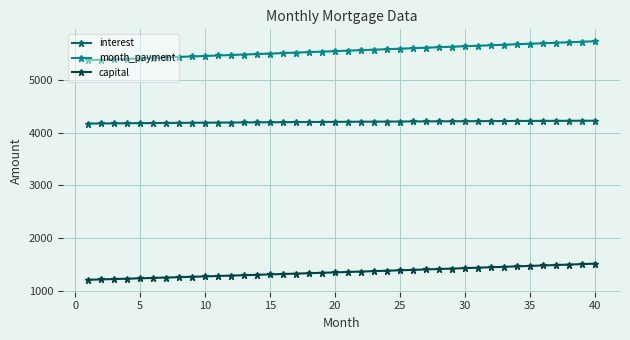

Rank the series by their average value, from highest to lowest.

month_payment, interest, capital